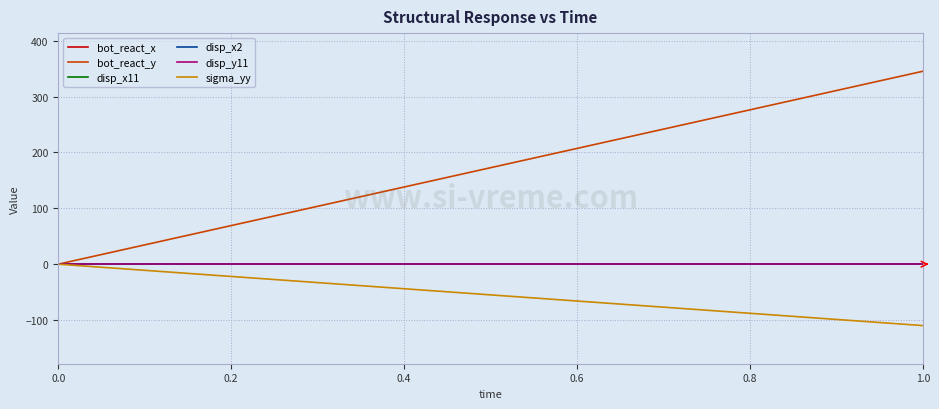

How many lines are shown in the chart?

6